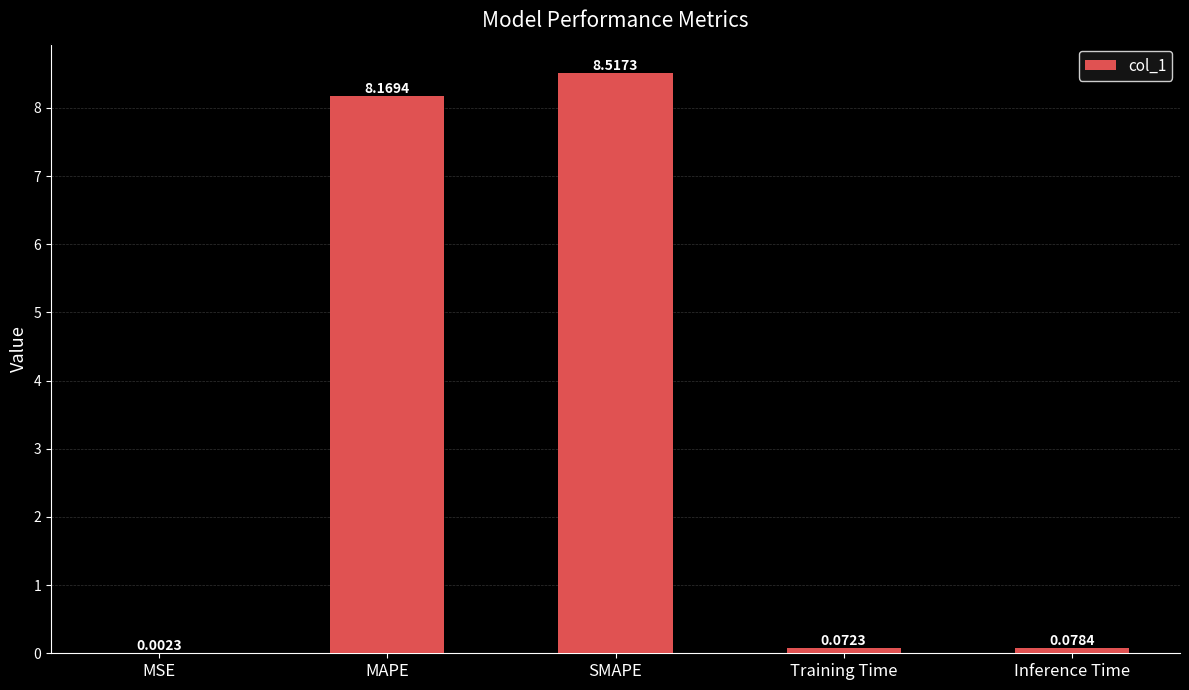

What is the sum of all values?

16.8